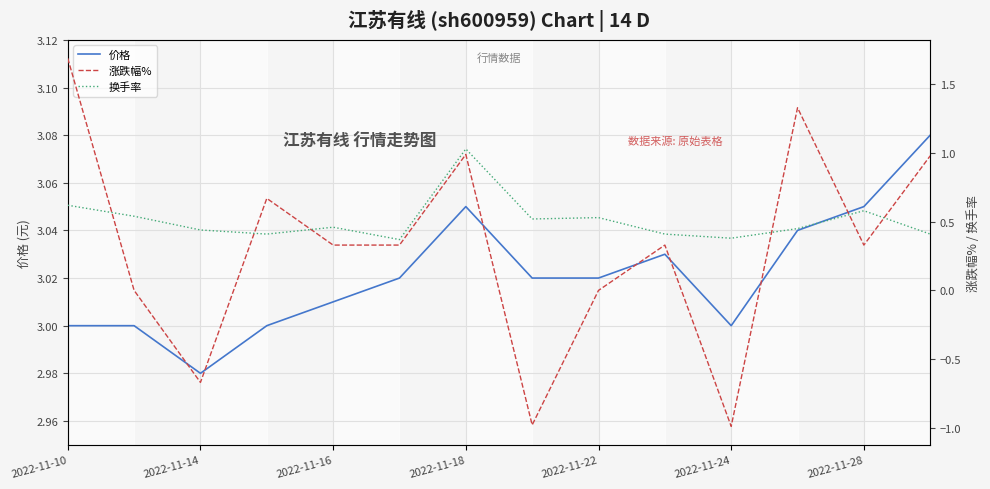

Is this an area chart (filled region under the line)?

No